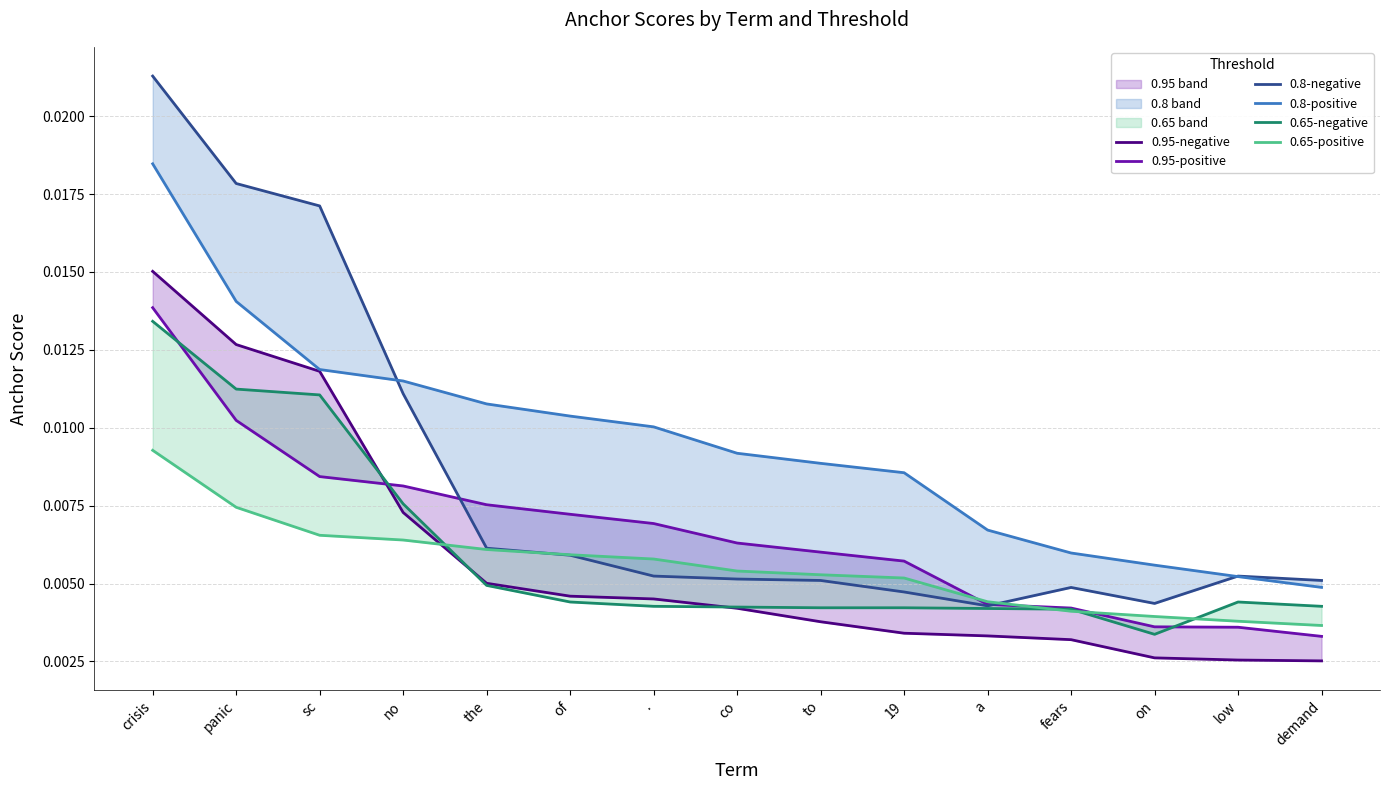

Where is the first local maximum for 0.65-negative?

low